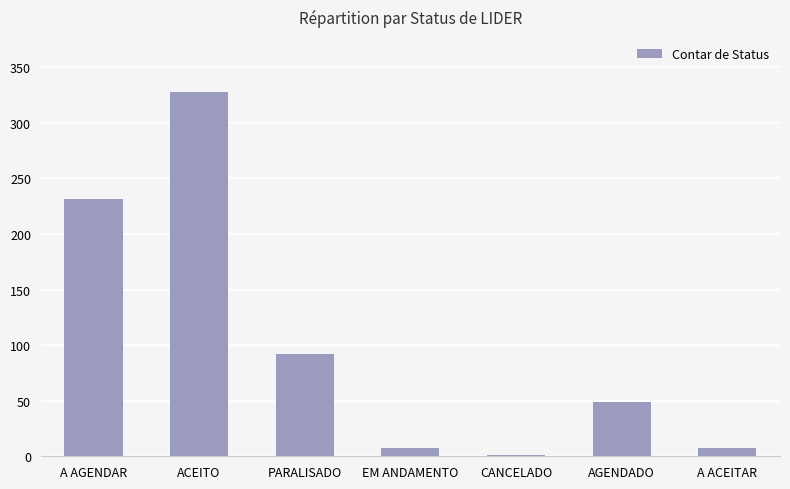

Which label corresponds to the largest value in the chart?

ACEITO